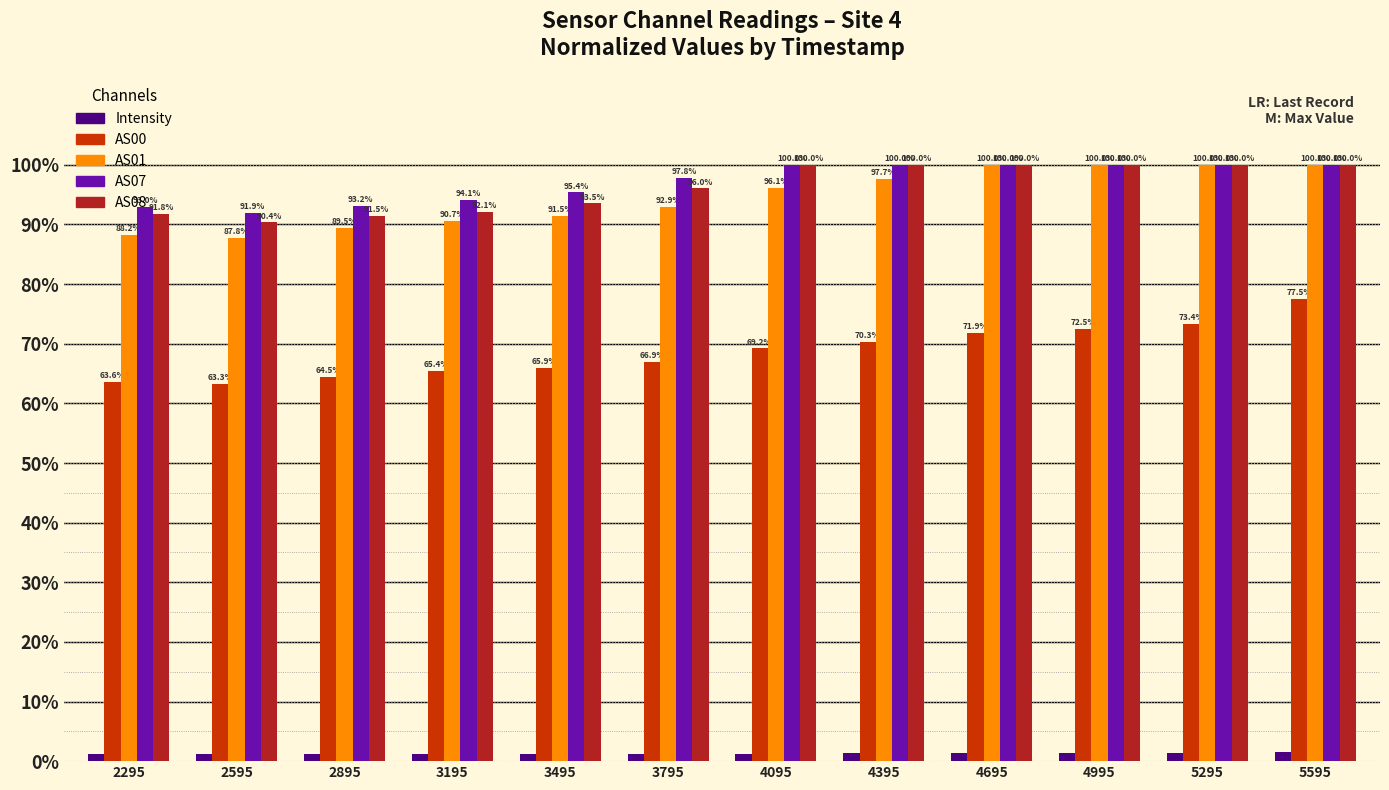

What is the value of the AS01 bar at the 7th from the left?

96.1